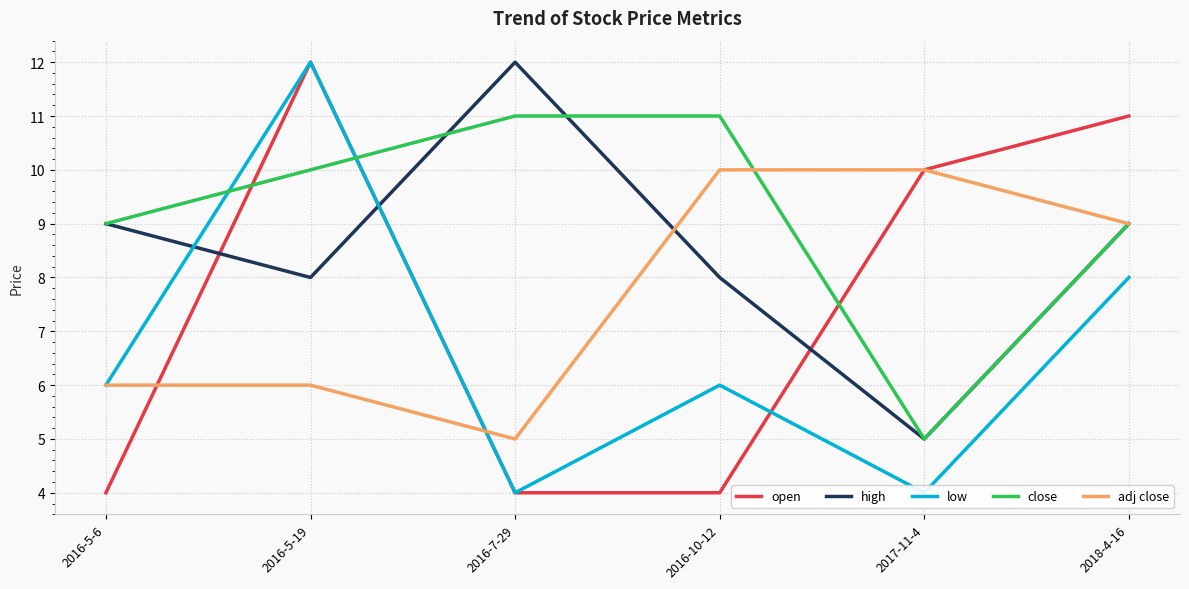

Rank the series at 2016-7-29 from lowest to highest value.

open, low, adj close, close, high